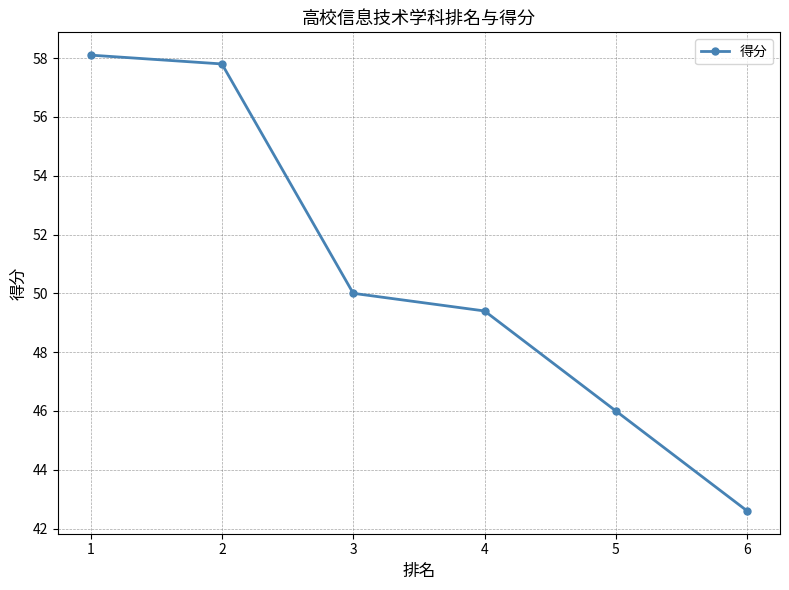

The value at 4 is 69.7. True or false?

False